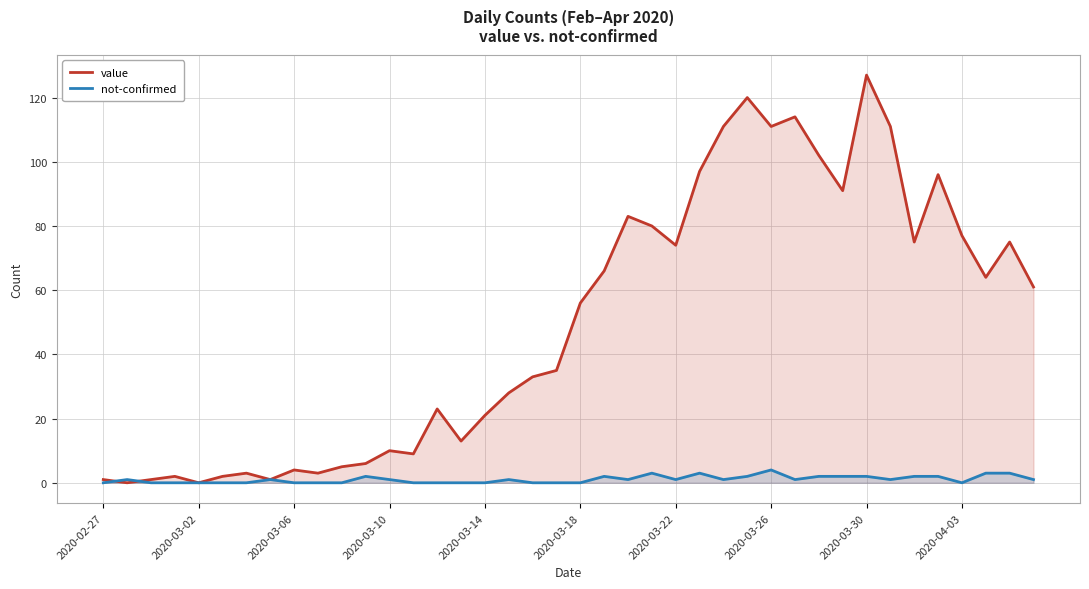

What is the difference between the second highest and minimum values in the not-confirmed series?

3